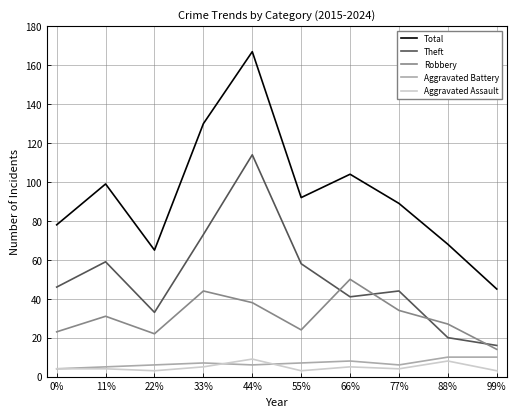

Reading left to right, extract all data points from this chart.

Total: 0%=78	11%=99	22%=65	33%=130	44%=167	55%=92	66%=104	77%=89	88%=68	99%=45
Theft: 0%=46	11%=59	22%=33	33%=73	44%=114	55%=58	66%=41	77%=44	88%=20	99%=16
Robbery: 0%=23	11%=31	22%=22	33%=44	44%=38	55%=24	66%=50	77%=34	88%=27	99%=14
Aggravated Battery: 0%=4	11%=5	22%=6	33%=7	44%=6	55%=7	66%=8	77%=6	88%=10	99%=10
Aggravated Assault: 0%=4	11%=4	22%=3	33%=5	44%=9	55%=3	66%=5	77%=4	88%=8	99%=3